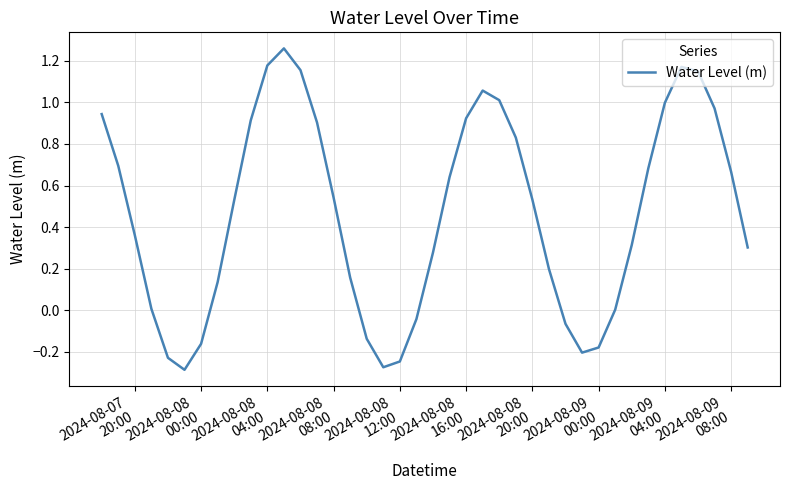

What is the smallest value displayed?

-0.3